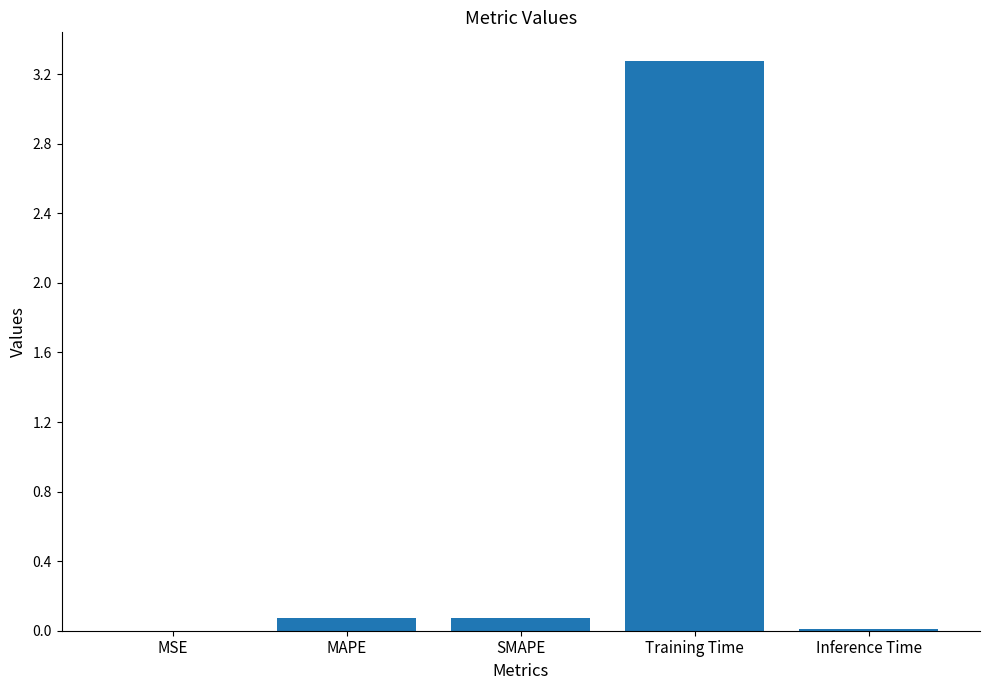

Are the bars horizontal?

No